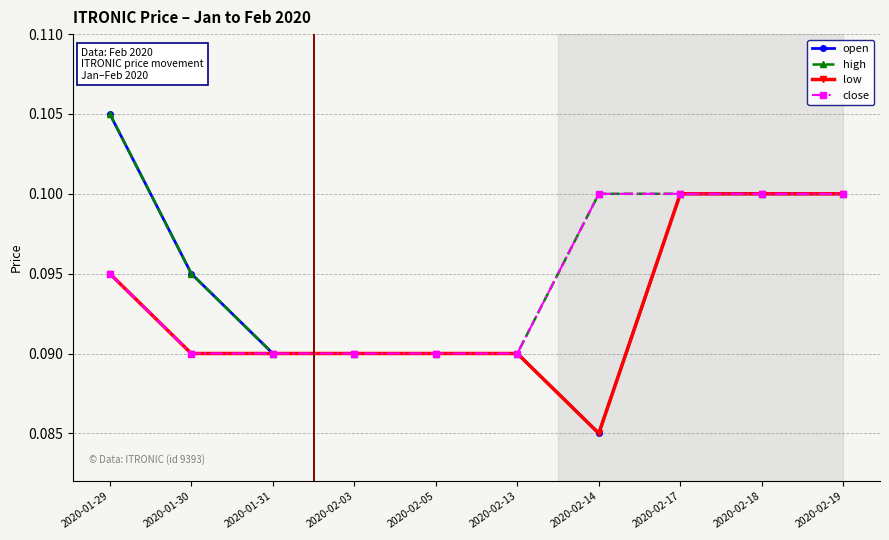

What is the label of the 3rd point from the left?

2020-01-31